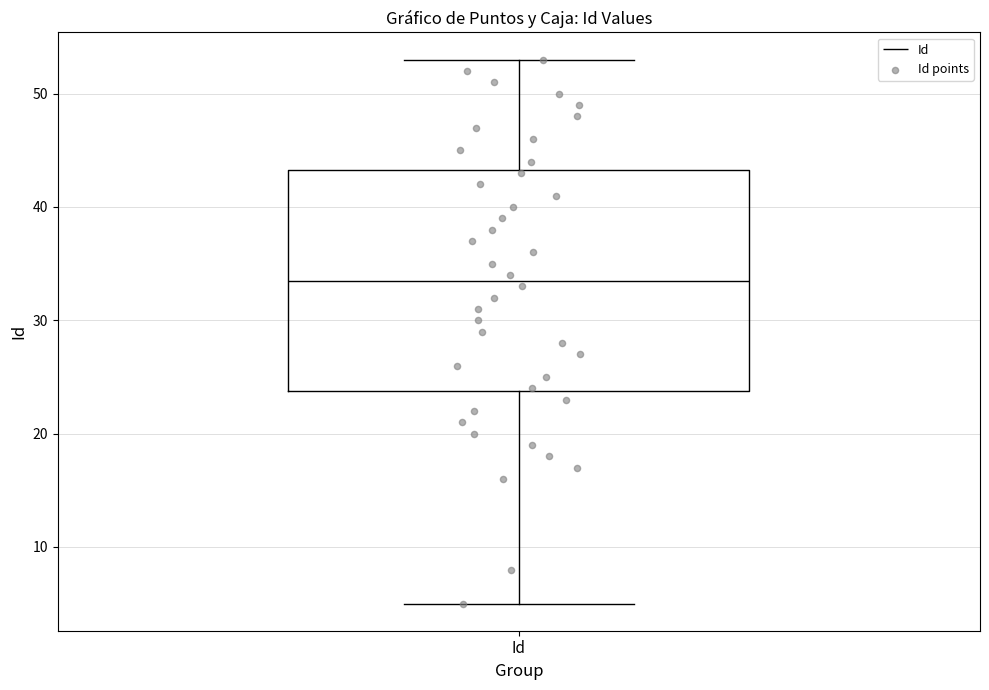

Transcribe this box plot: give where the median line is, the range the box spans, and where the two whiskers end, as read against the y-axis. The values are not printed on the chart, so give them approximately, as read against the axis.

median 34, box 24 to 43, whiskers 5 to 53